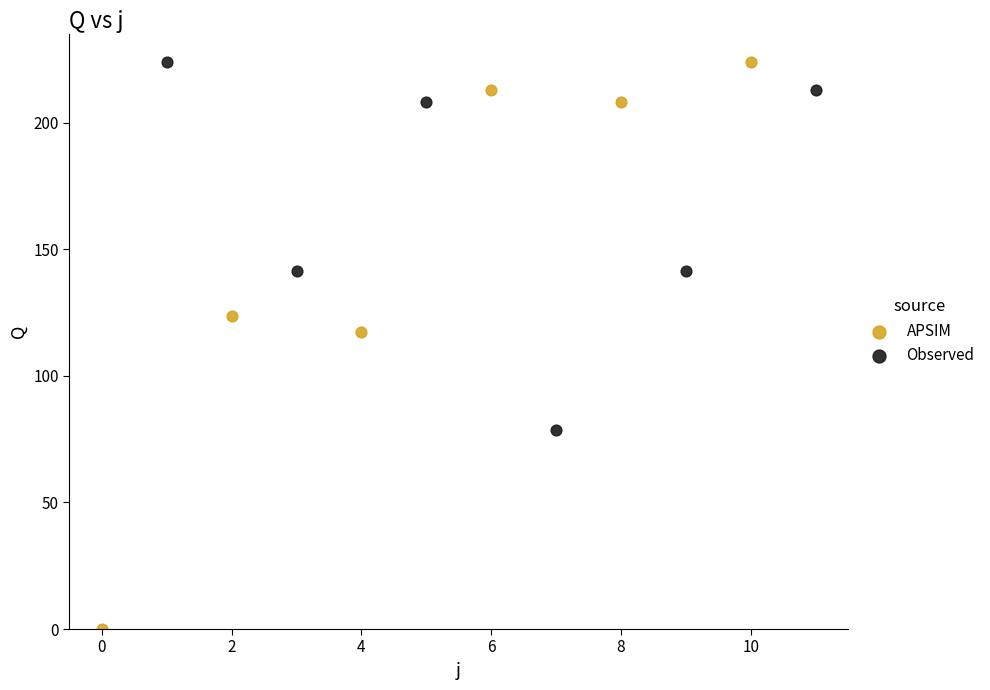

Which series reaches the minimum Y coordinate?

APSIM